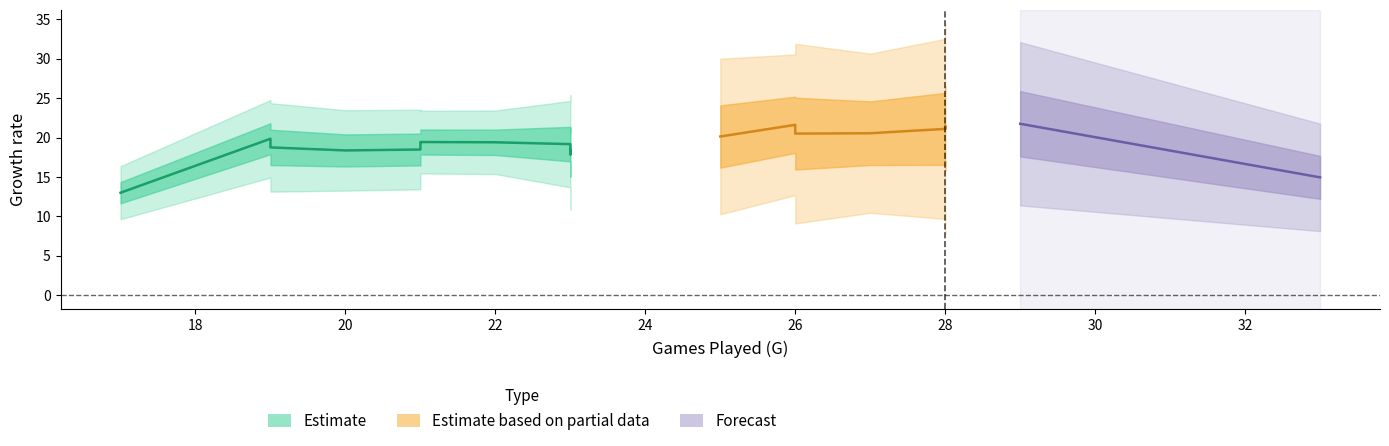

The PER series shows 20.4 at 9. True or false?

False